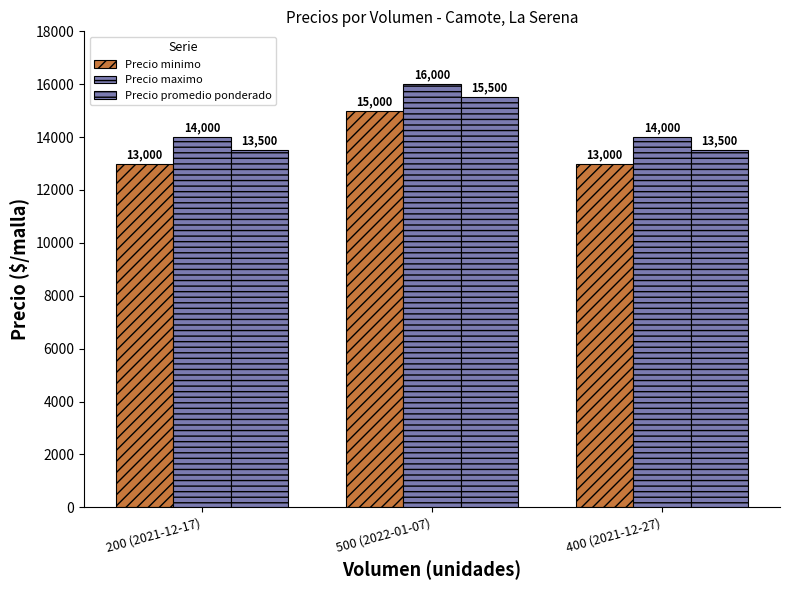

What is the difference between the maximum and minimum values in the Precio promedio ponderado series?

2000